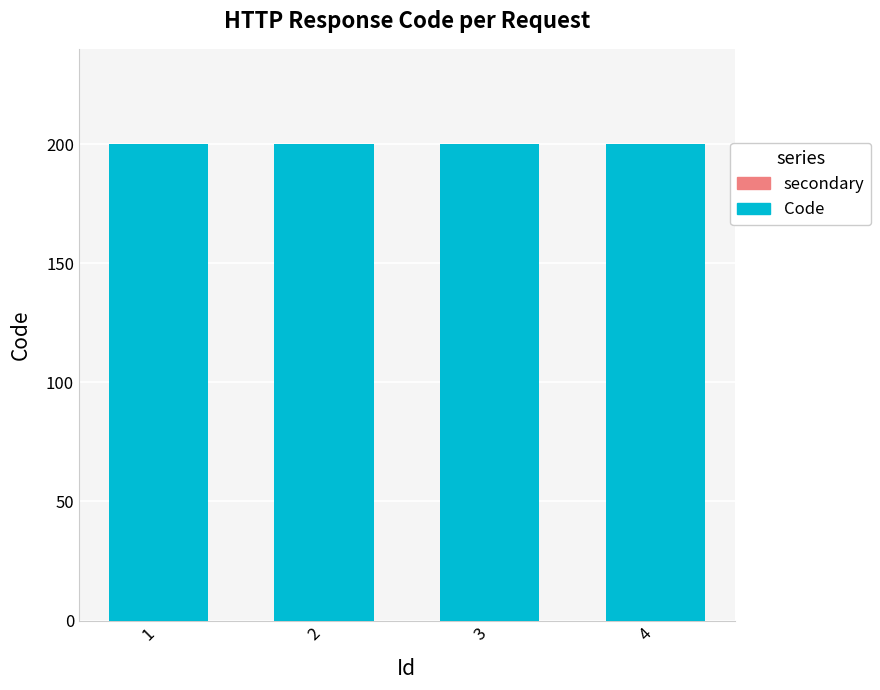

At 3, list the series in order from largest to smallest.

Code, secondary